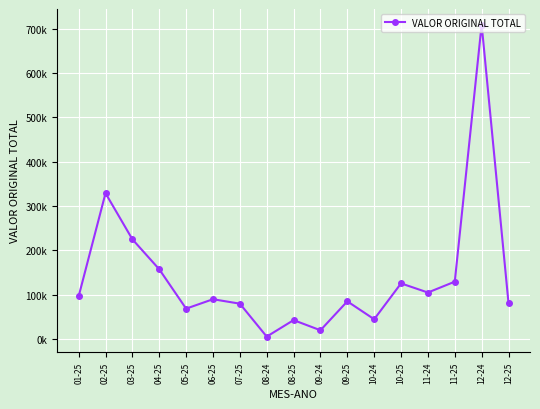

True or false: the data has more than 0 interior local peaks.

True